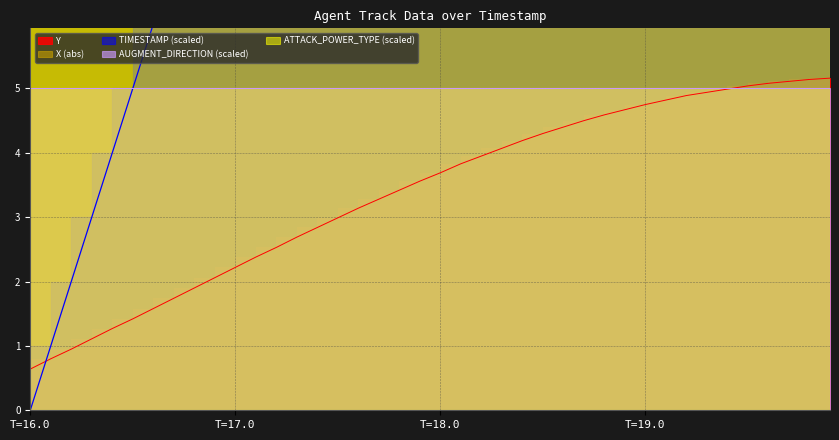

True or false: X and Y intersect in this chart.

False